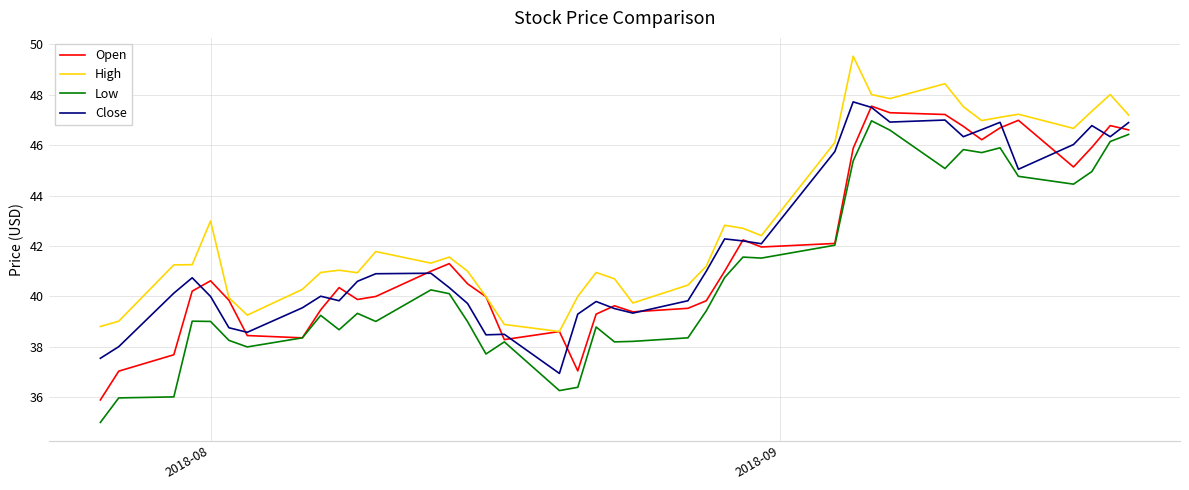

Which series has the largest range (max minus min)?

Low